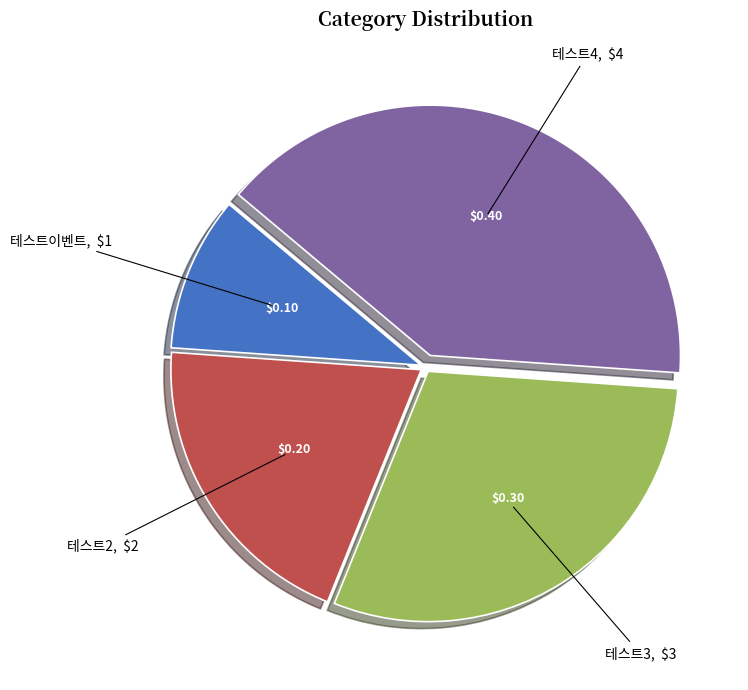

Rank the categories by value from highest to lowest.

테스트4, 테스트3, 테스트2, 테스트이벤트